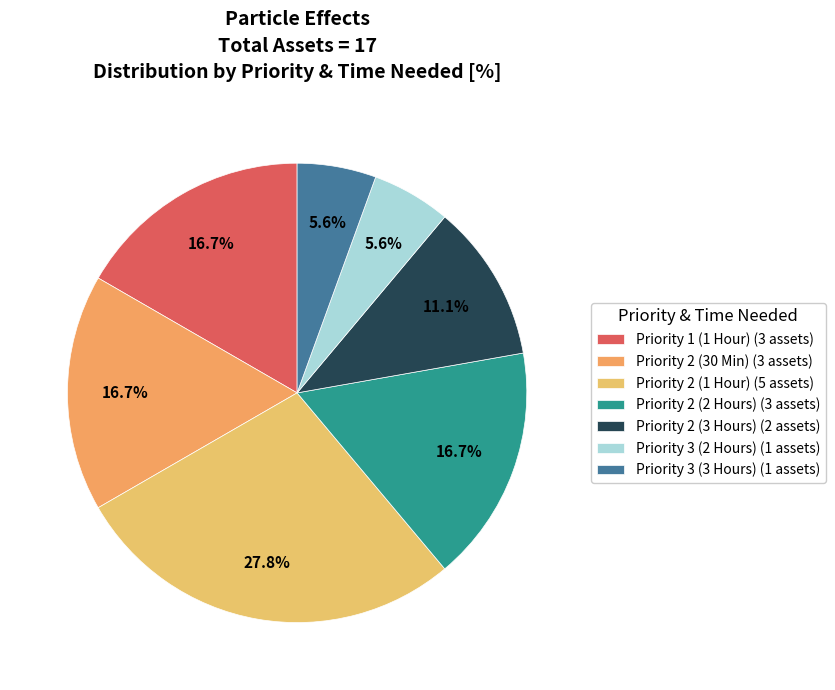

To the nearest percent, what is the difference between the Priority 2 (3 Hours) and Priority 2 (1 Hour) slice percentages?

17%